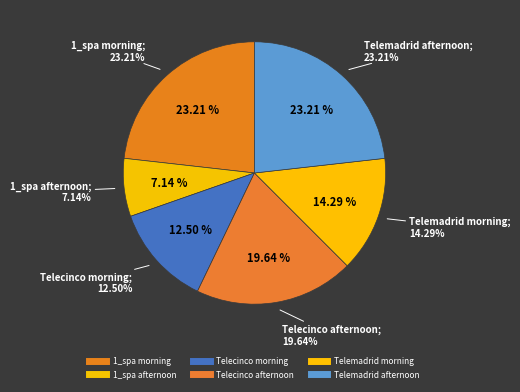

True or false: 1_spa afternoon accounts for 7% of the total.

True